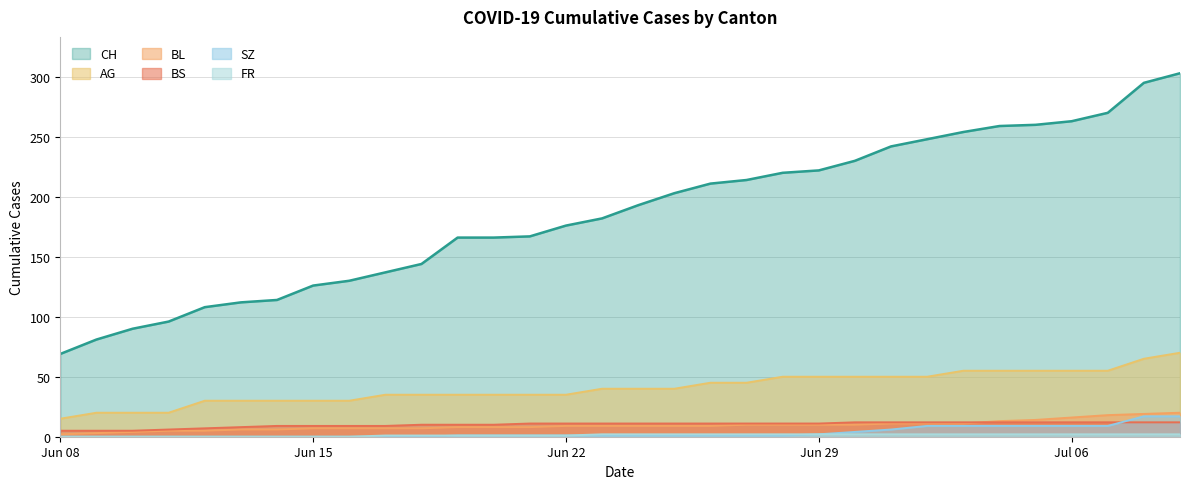

True or false: BS and AG cross at least once.

False